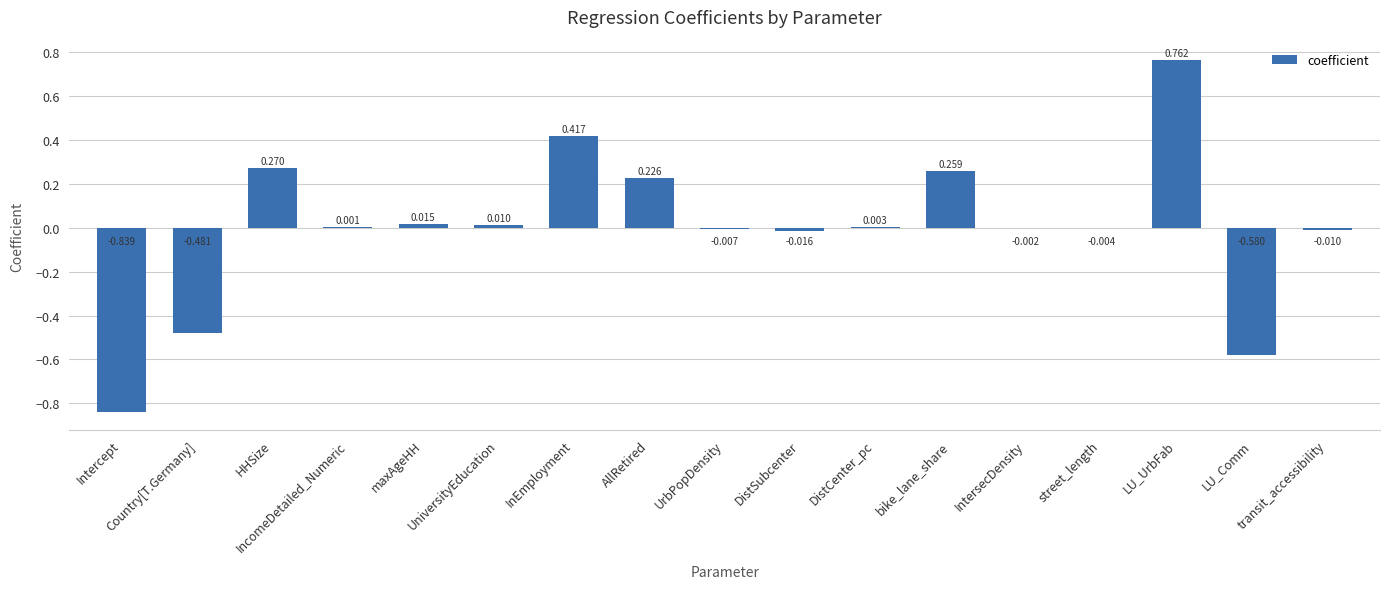

How many values are above zero?

9